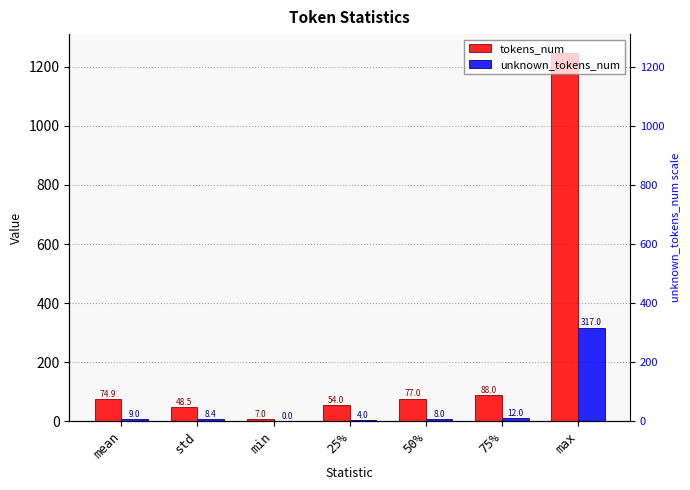

What is the difference between the unknown_tokens_num values at max and 50%?

309.0